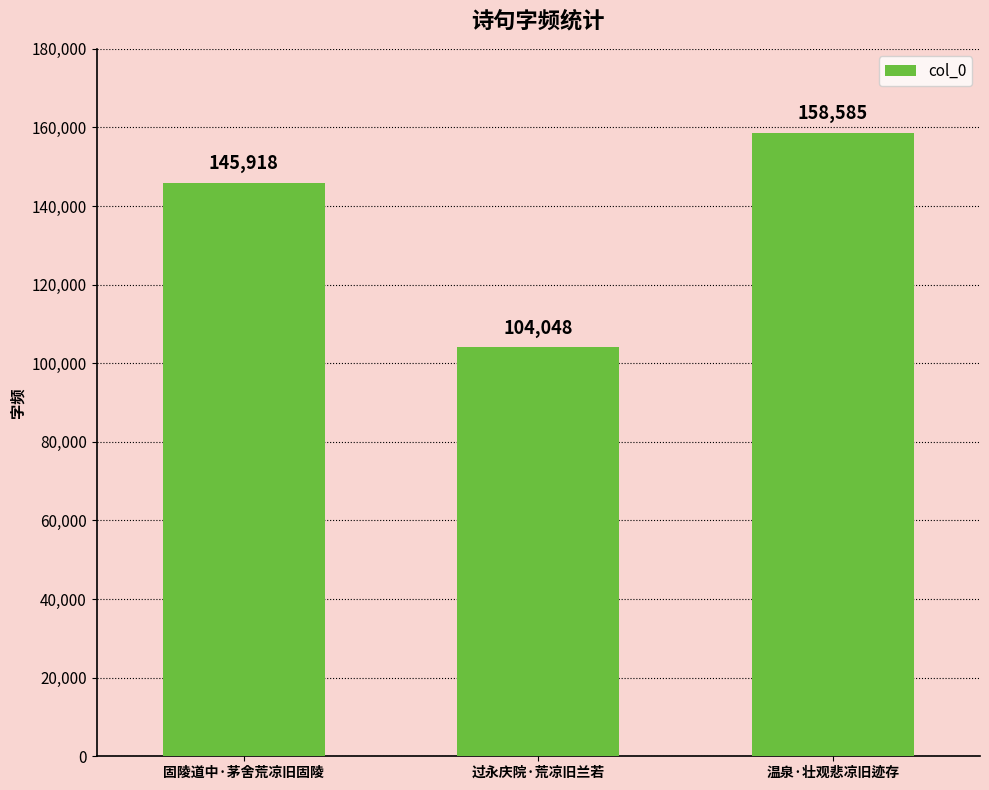

Which has a higher value, 固陵道中·茅舍荒凉旧固陵 or 温泉·壮观悲凉旧迹存?

温泉·壮观悲凉旧迹存